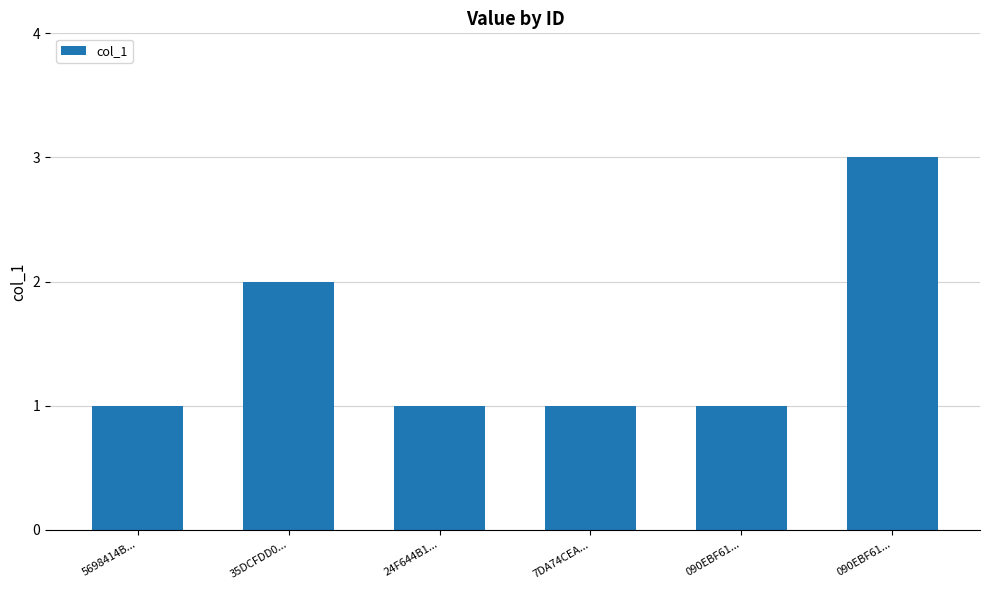

What is the greatest value displayed?

3